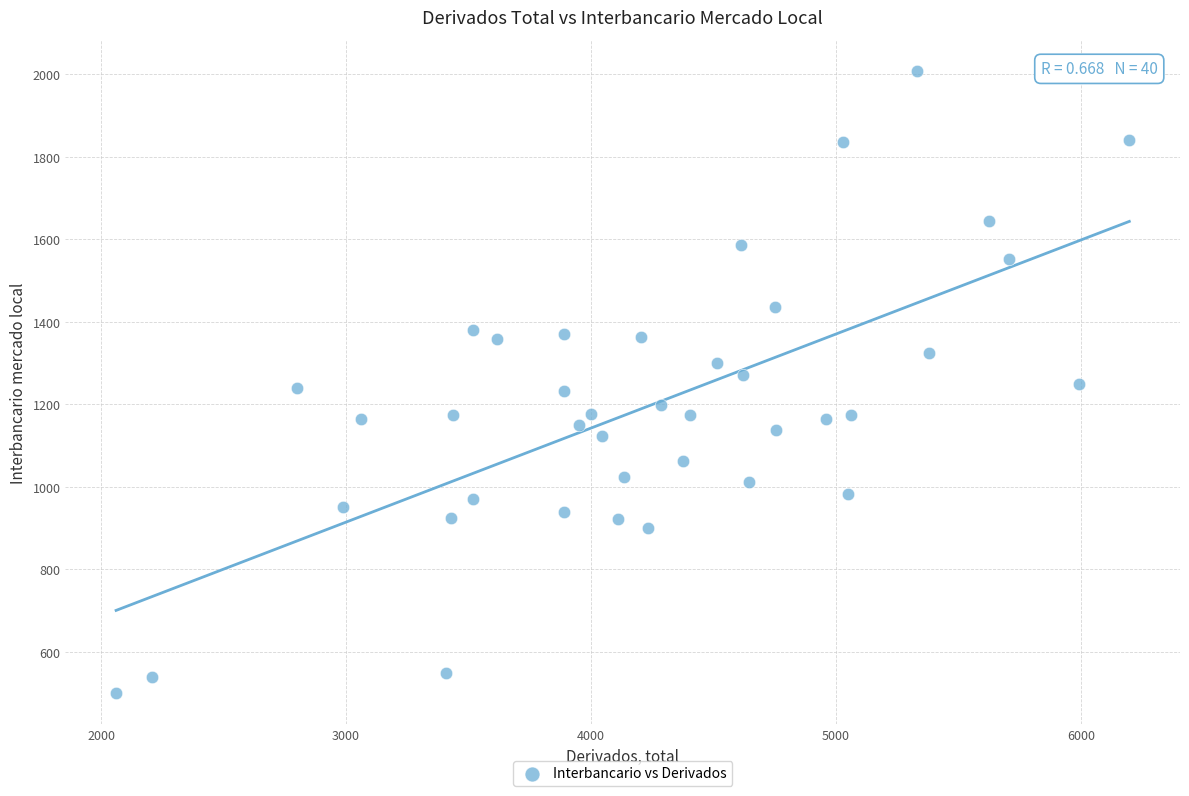

What is the range of Y values (max minus min)?

1509